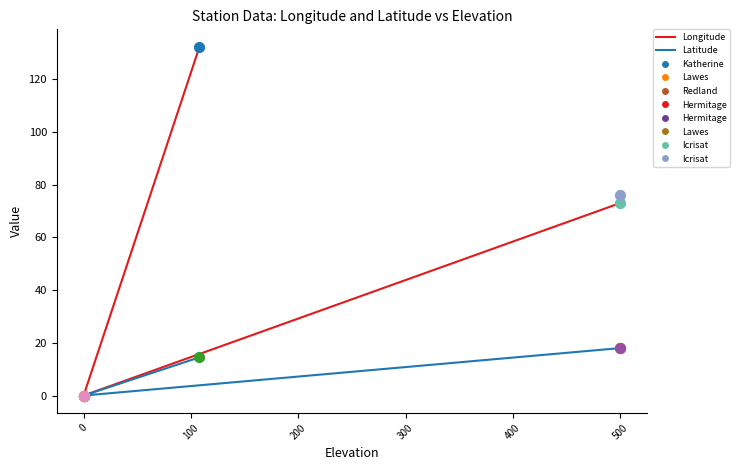

At how many categories does at least one series exceed 61?

3